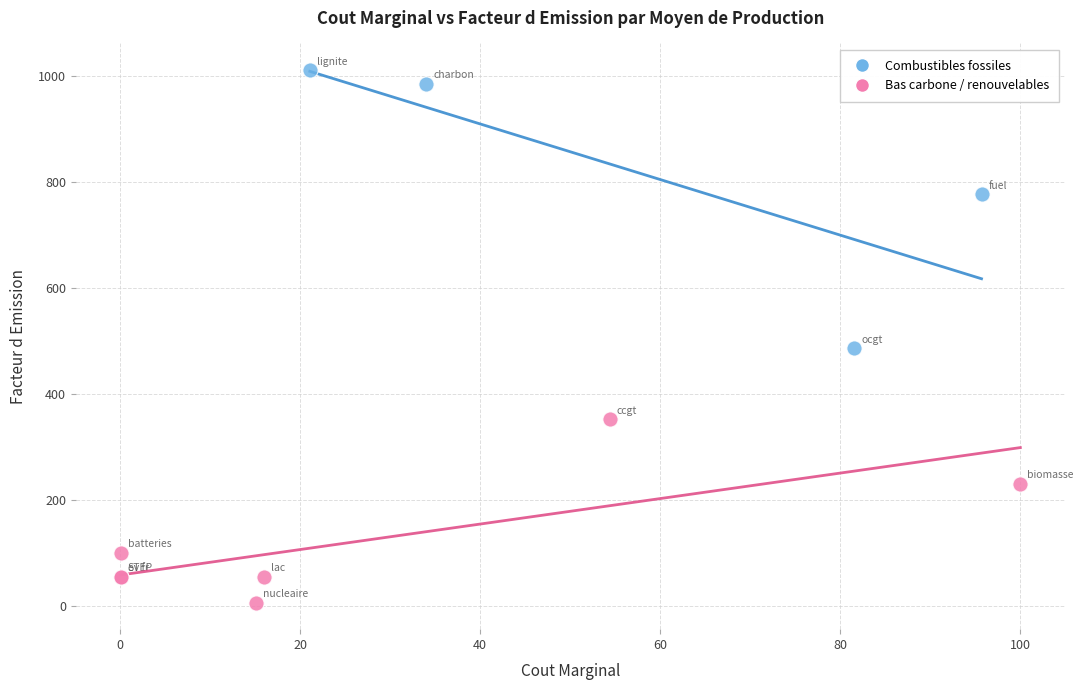

What are all the series names shown in the legend?

Combustibles fossiles, Bas carbone / renouvelables